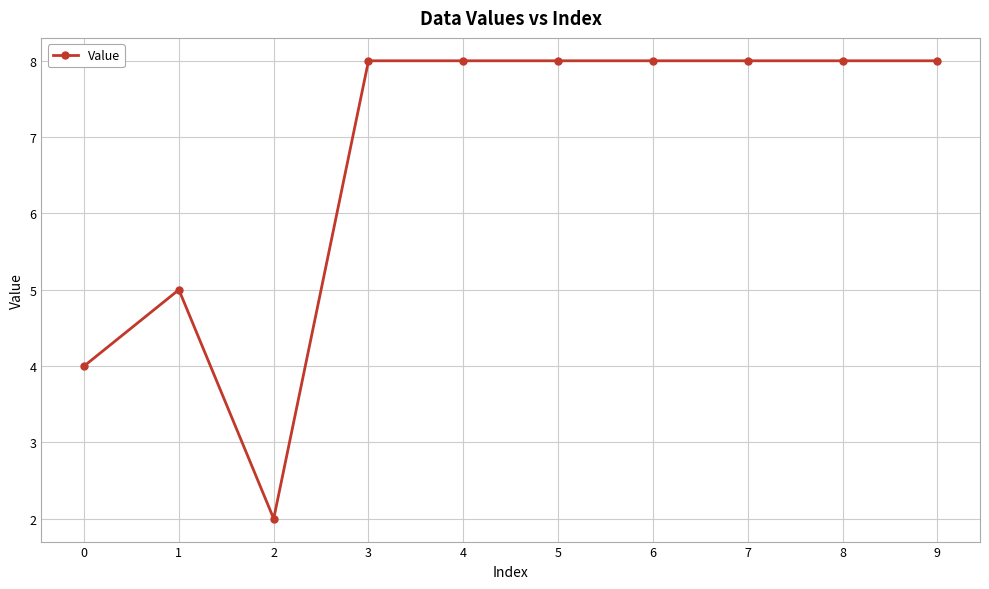

What is the smallest value displayed?

2